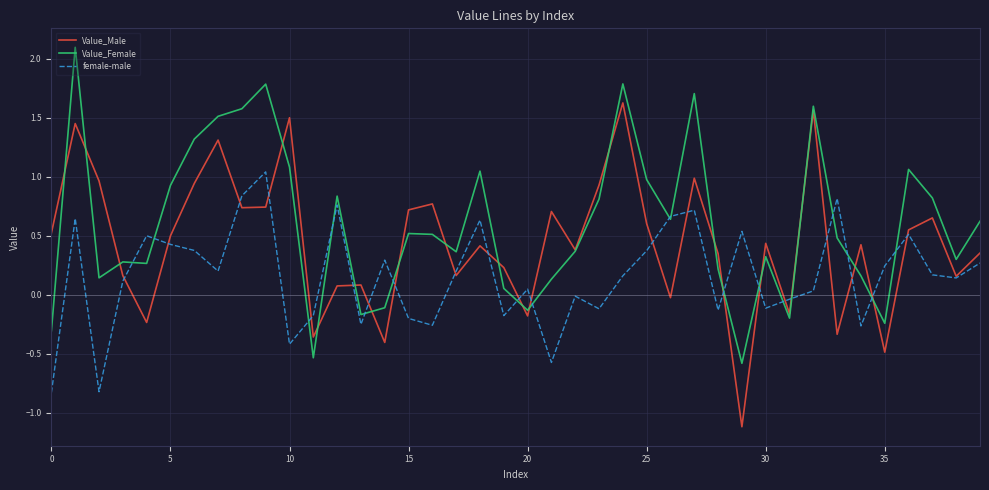

Rank the series by their average value, from highest to lowest.

Value_Female, Value_Male, female-male